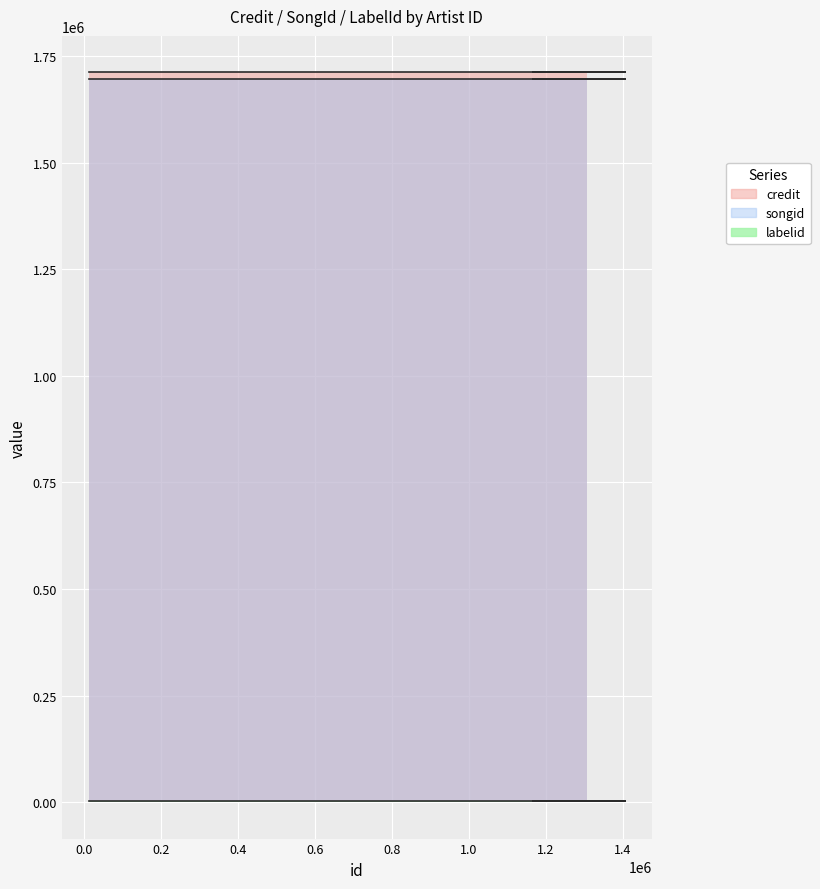

What position from the left is 1306411?

8